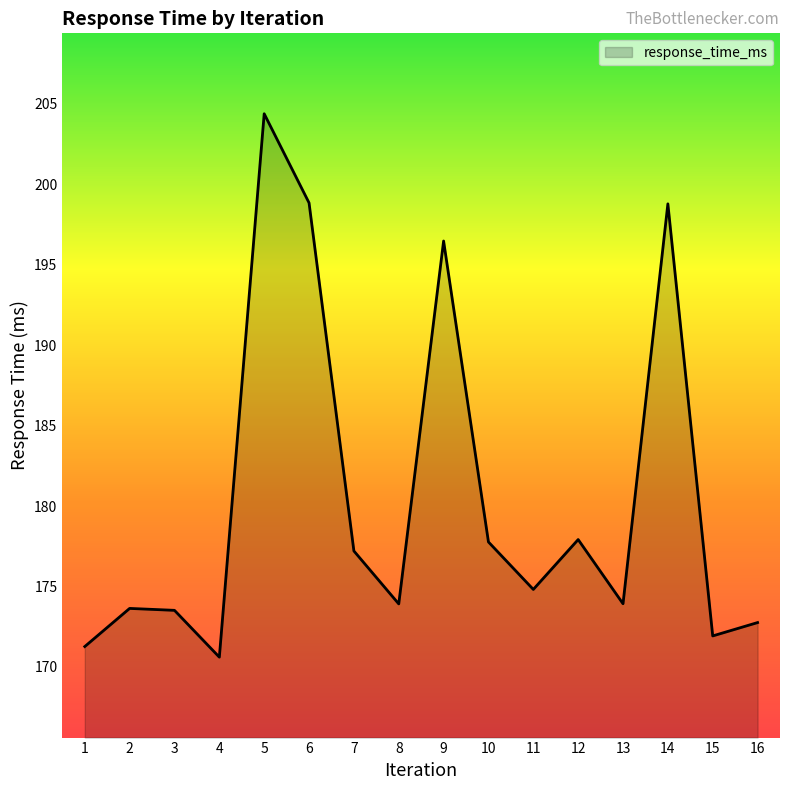

How many lines are shown in the chart?

1